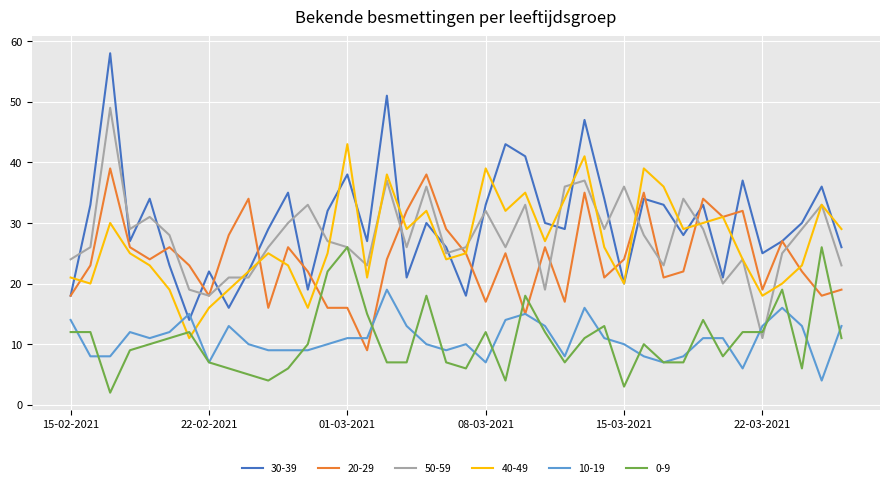

List the series in order of their peak value, lowest first.

10-19, 0-9, 20-29, 40-49, 50-59, 30-39